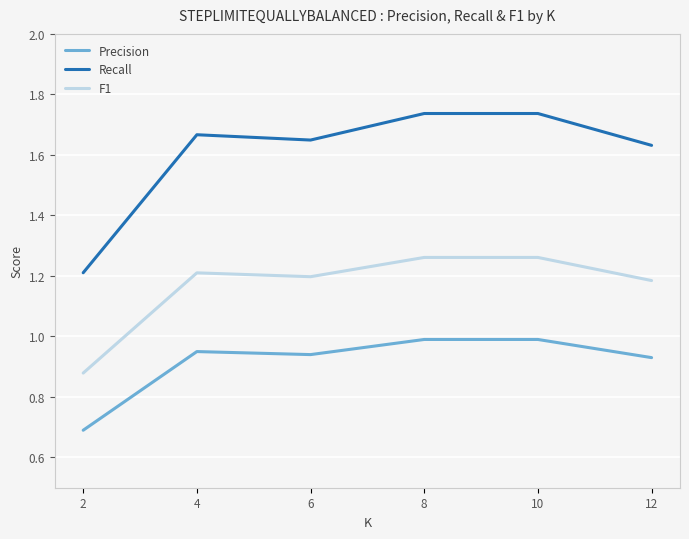

What is the minimum value shown in the chart?

0.7